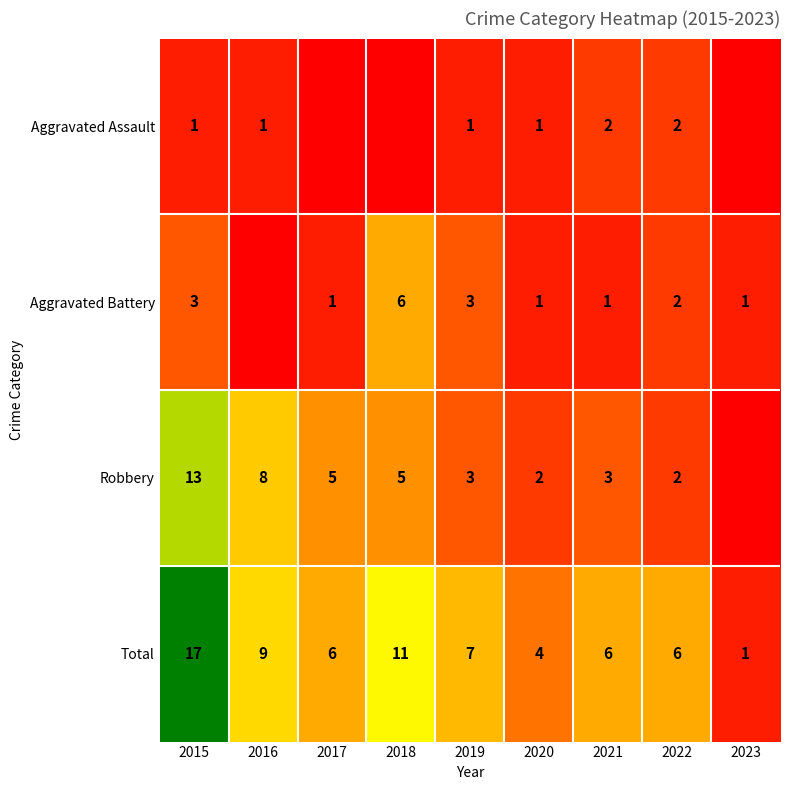

What is the spread (max minus min) of values at 2020?

3